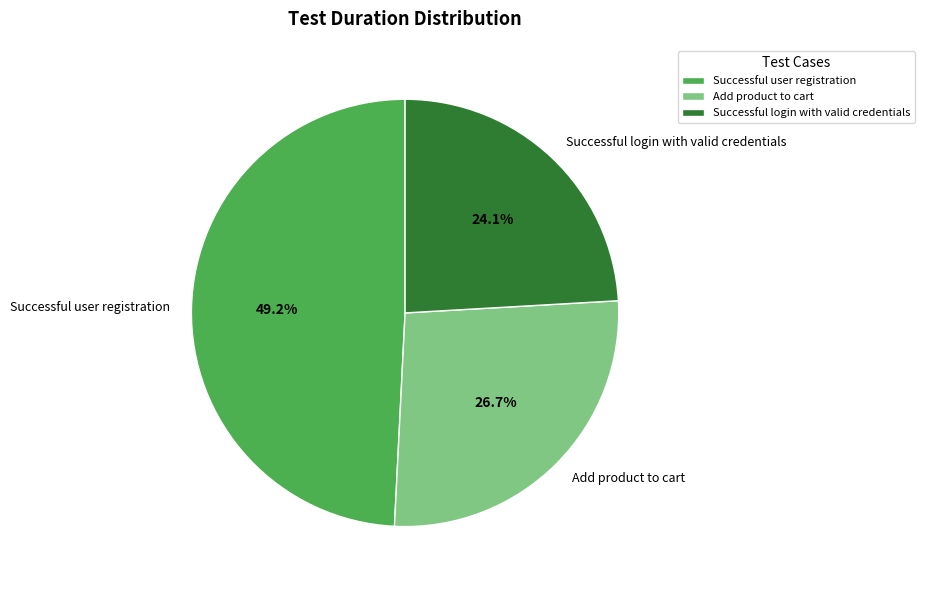

What percentage is the Successful login with valid credentials slice, to the nearest percent?

24%